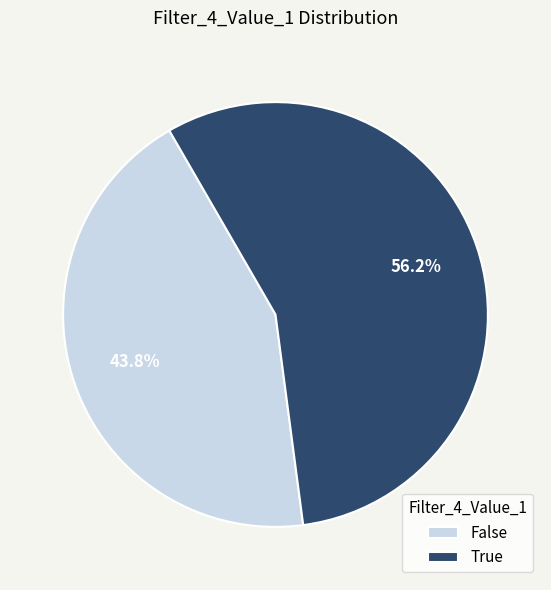

Count the number of slices in the pie.

2